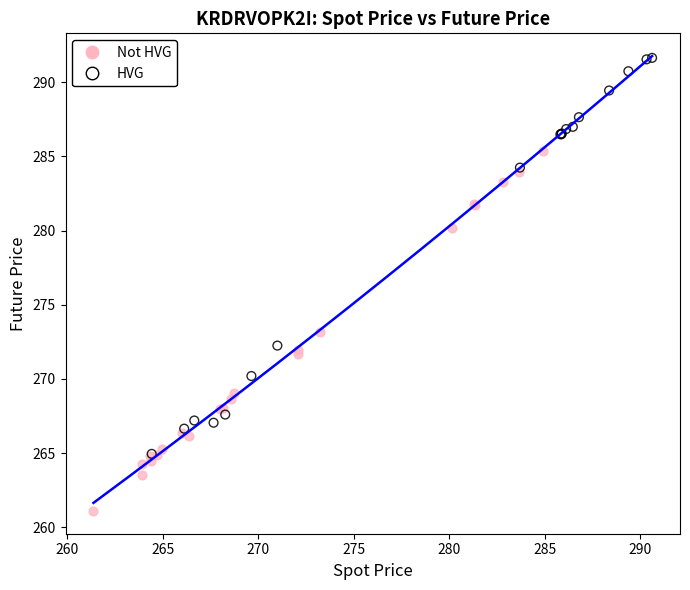

Which series contains the highest Y value?

HVG